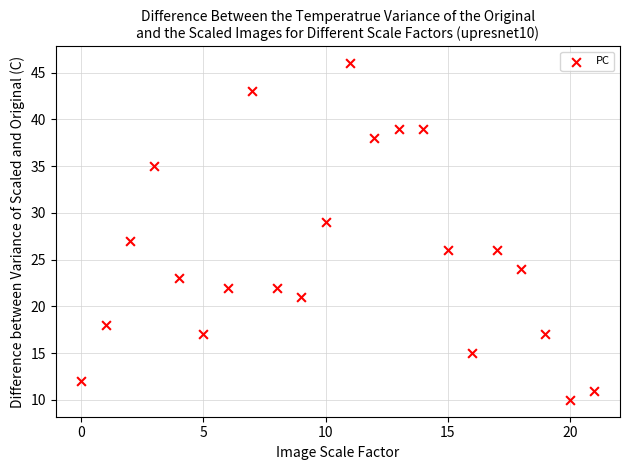

What is the range of Y values (max minus min)?

36